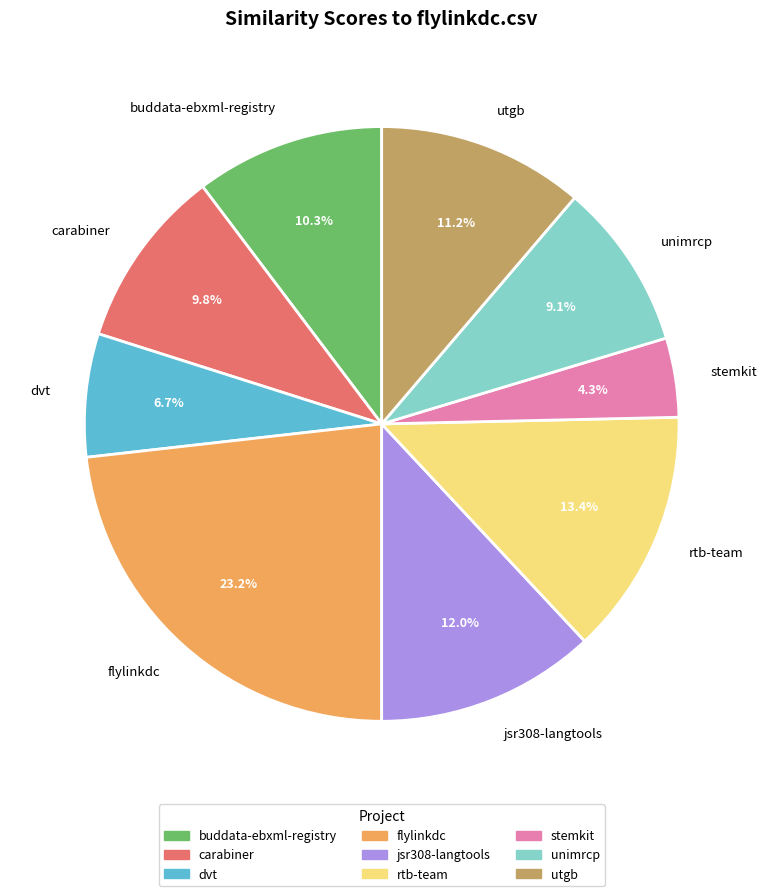

Count the number of slices in the pie.

9